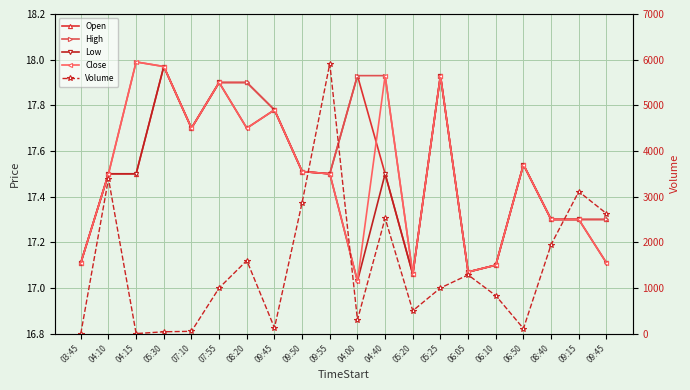

What is the difference between the maximum and minimum values in the Volume series?

5913.0